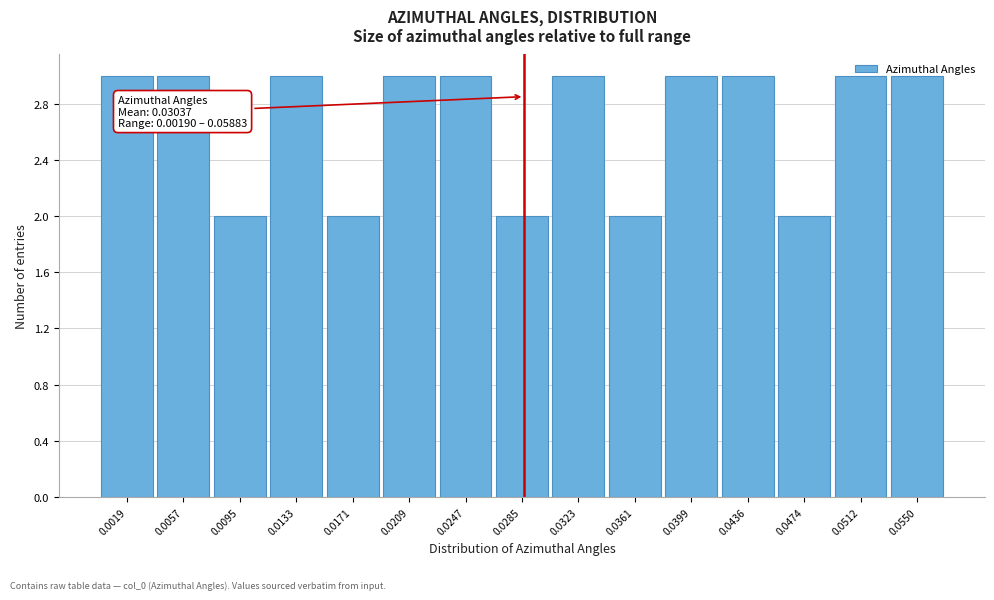

What is the greatest value displayed?

3